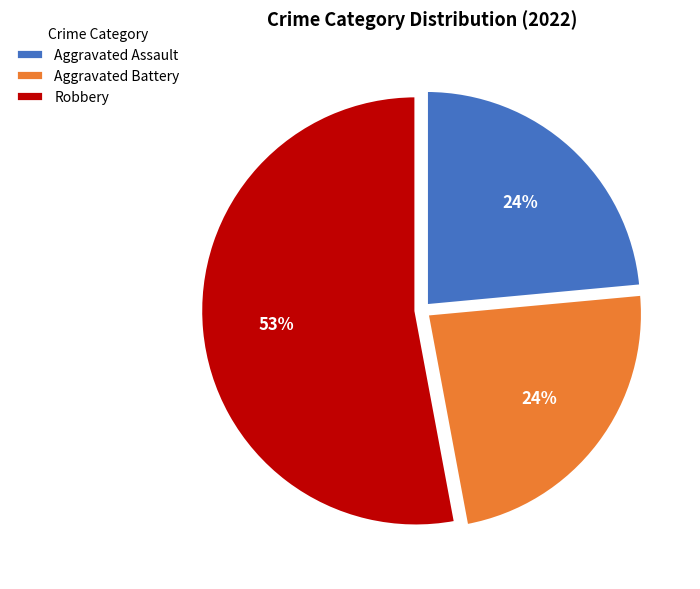

How many slices are in this pie chart?

3